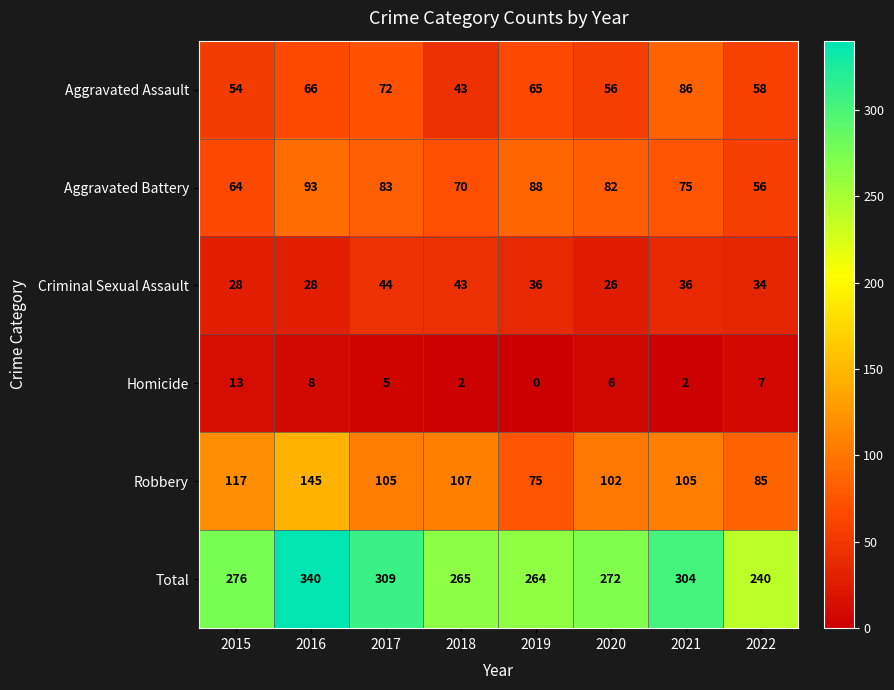

What is the maximum value shown in the chart?

340